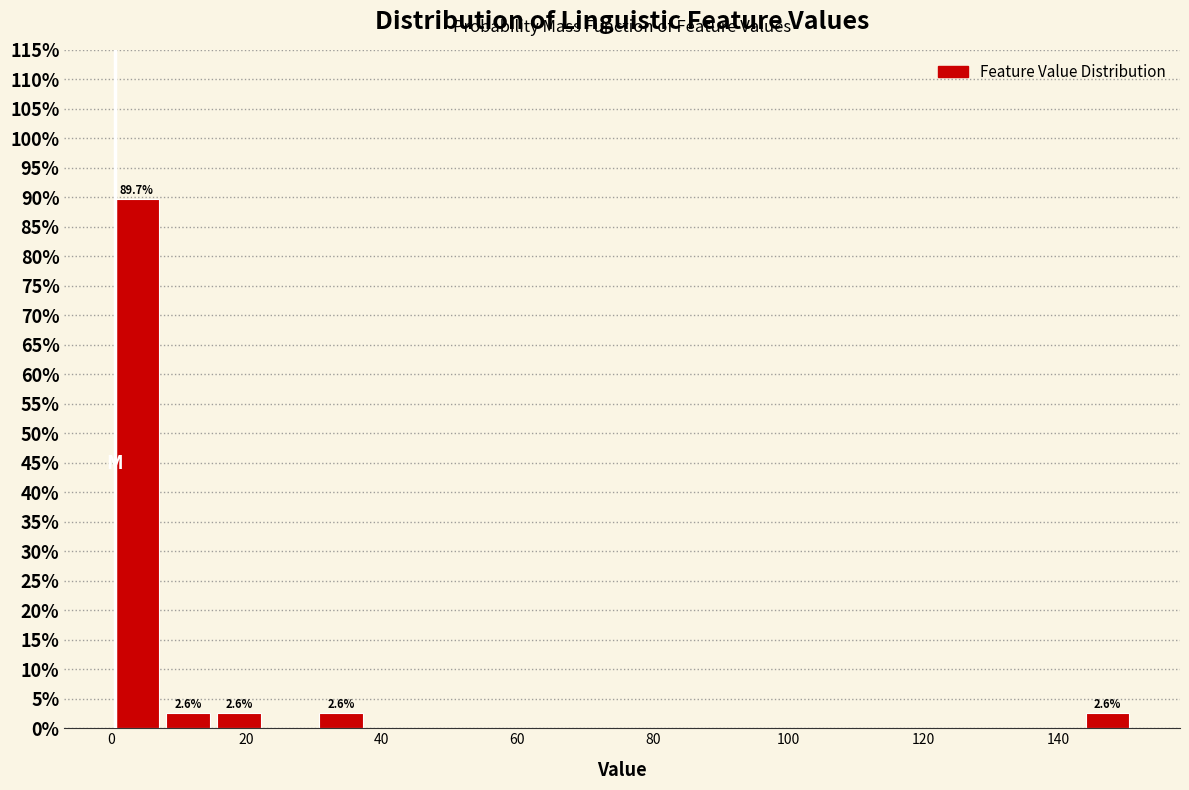

Read against the x-axis, roughly where is the centre of the tallest bar?

4